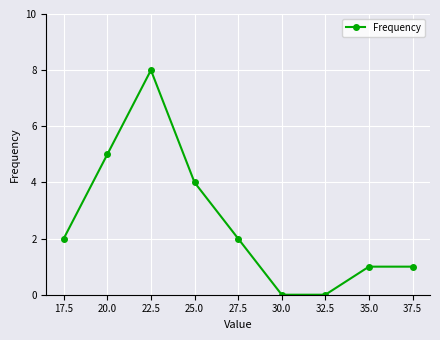

What position from the right is 20.0?

8